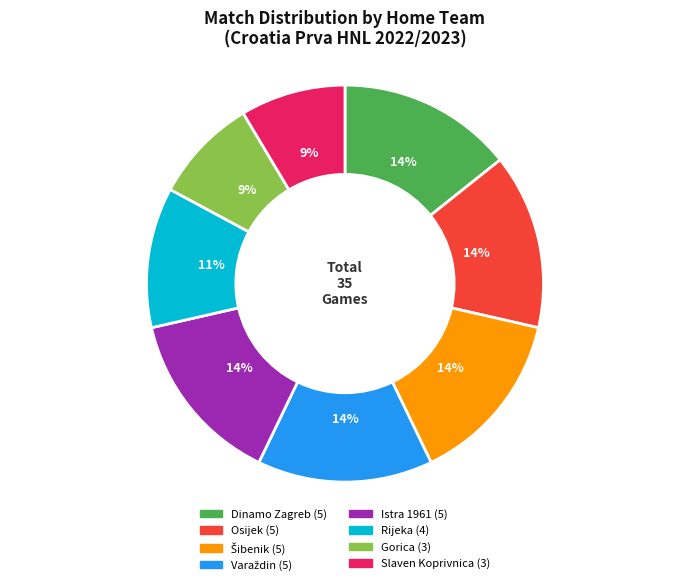

To the nearest percent, what is the average slice percentage?

12%